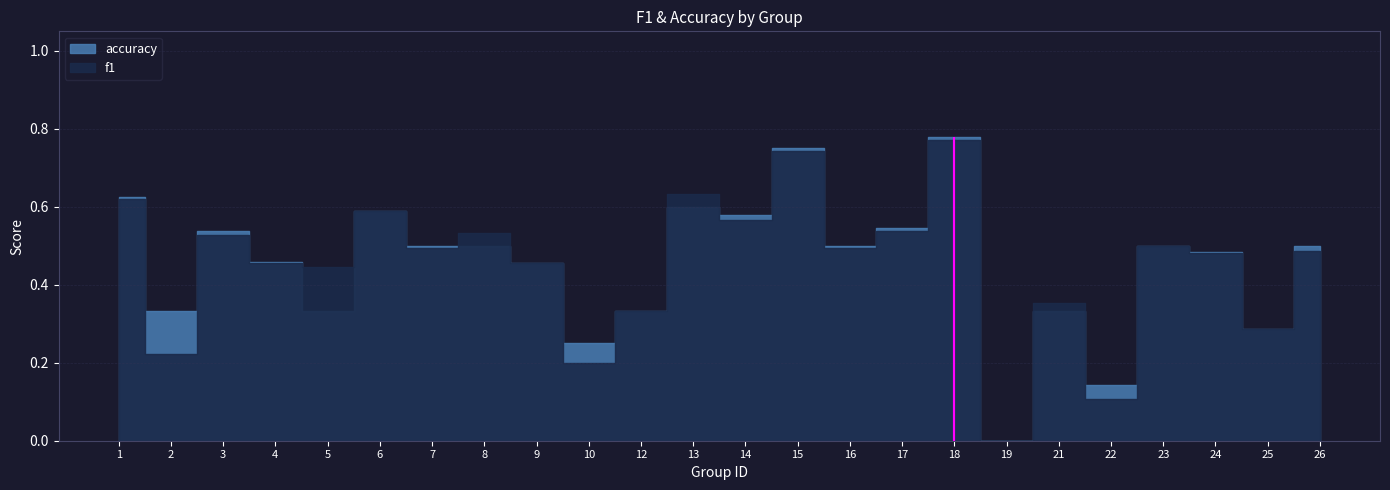

What is the sum of the f1 values at 4 and 6?

1.0